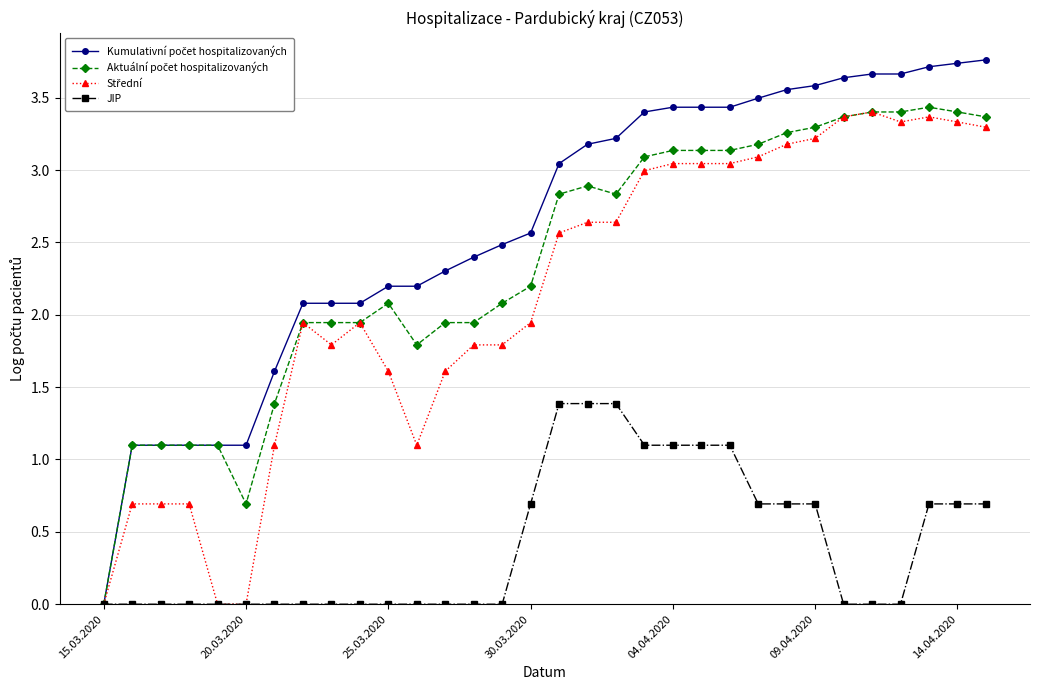

What is the greatest value displayed?

3.8